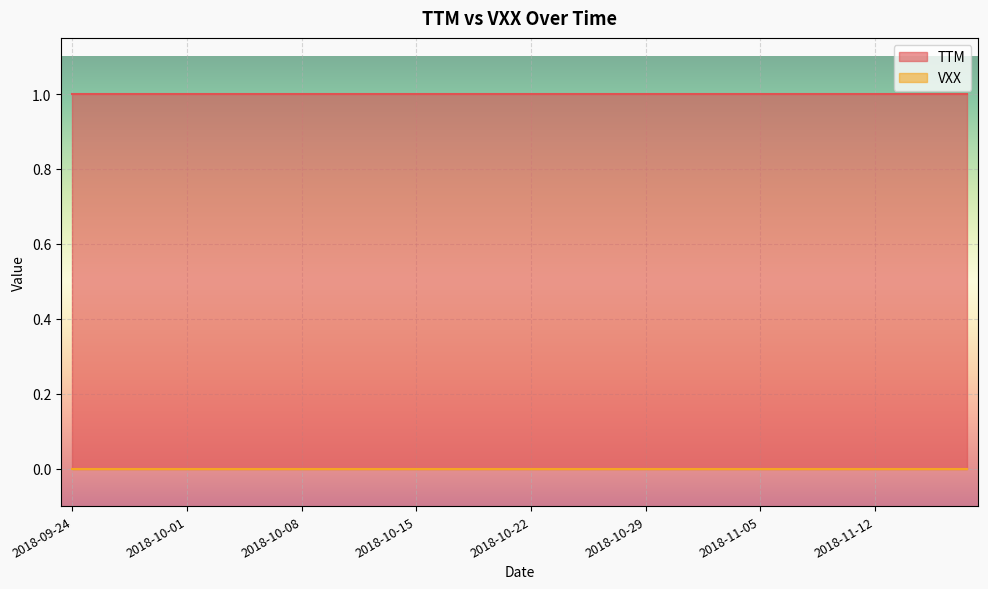

What is the label of the 6th point from the left?

2018-10-01